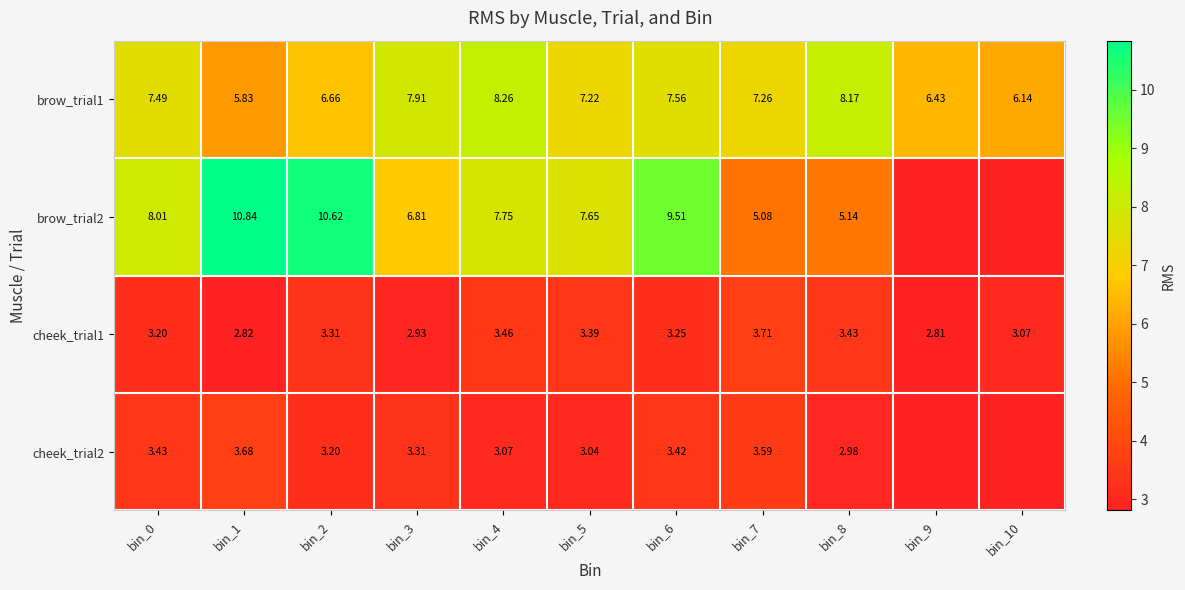

How many data points in cheek_trial1 are above 3?

8